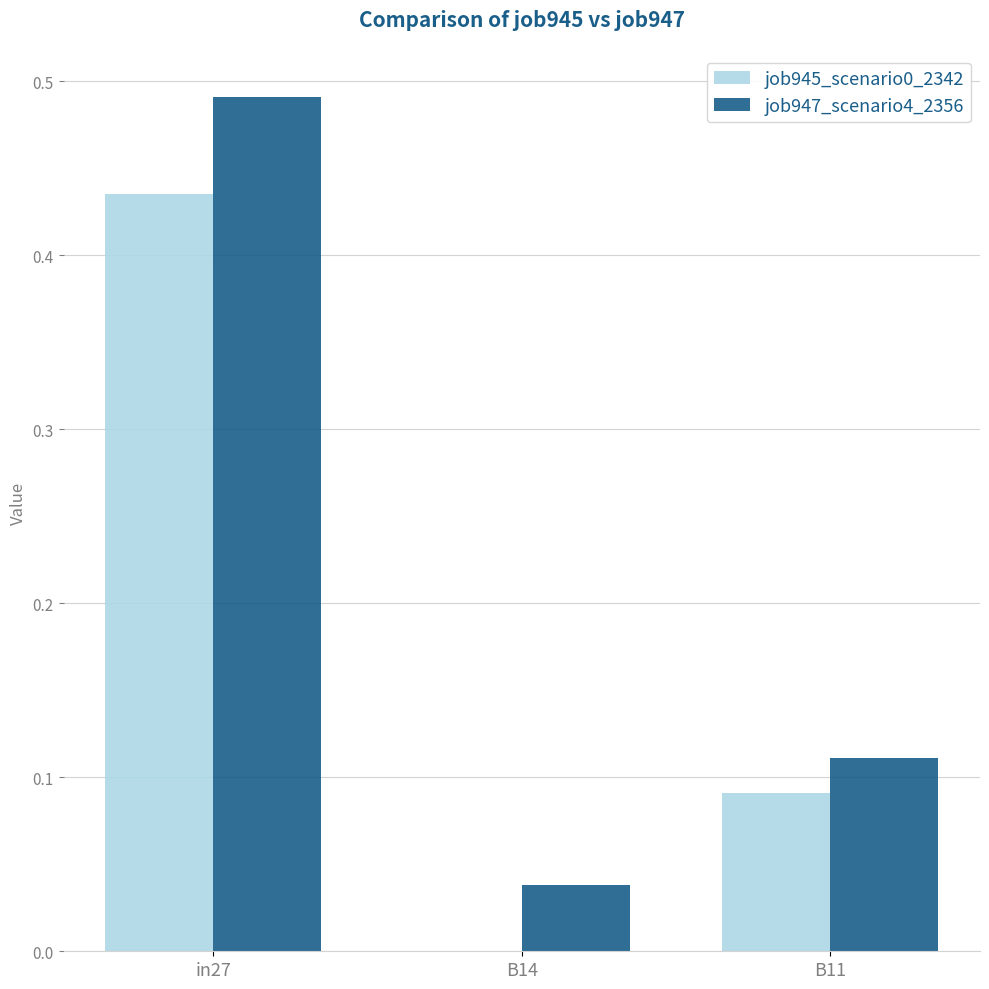

Count the number of categories in the chart.

3